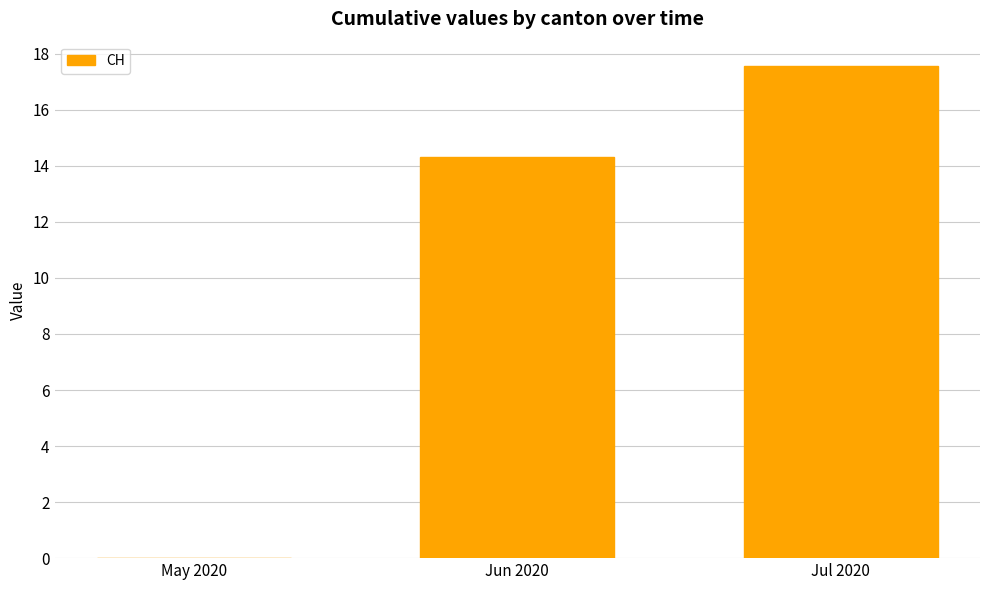

What is the approximate value at Jun 2020?

14.3